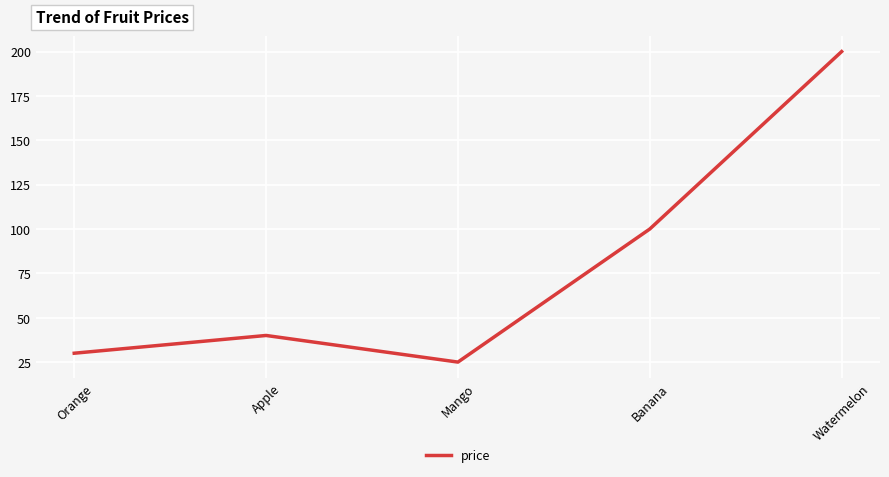

What is the sum of the values at Mango and Banana?

125